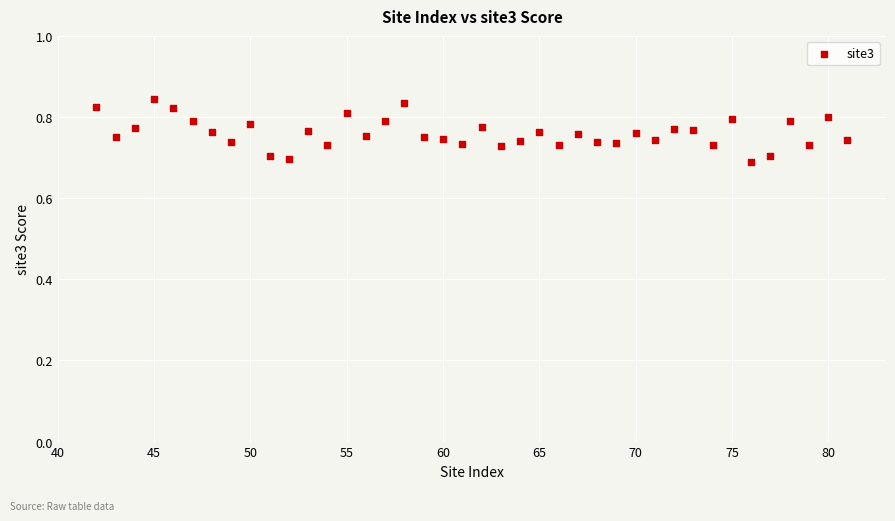

What is the range of X values (max minus min)?

39.0